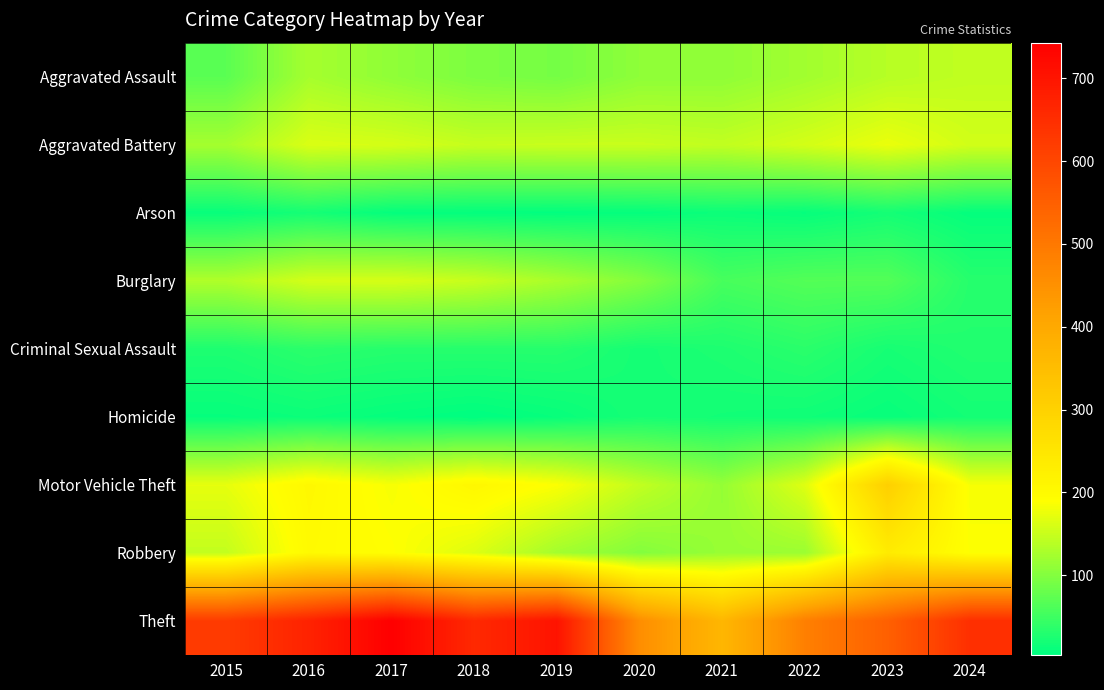

What is the maximum value shown in the chart?

743